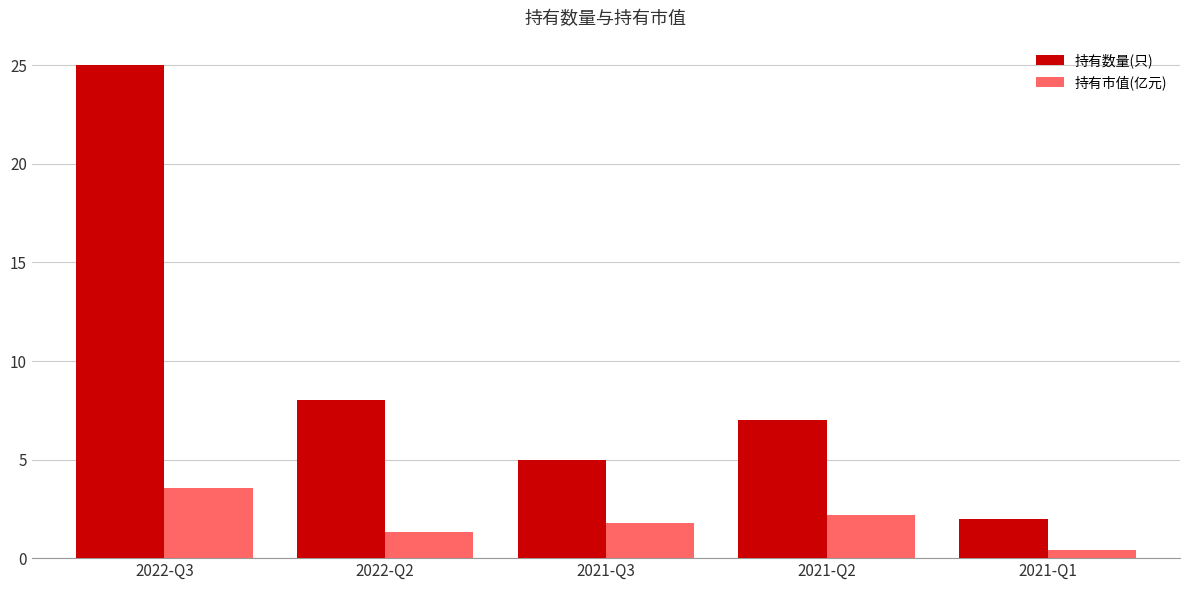

Which series has the largest range (max minus min)?

持有数量(只)